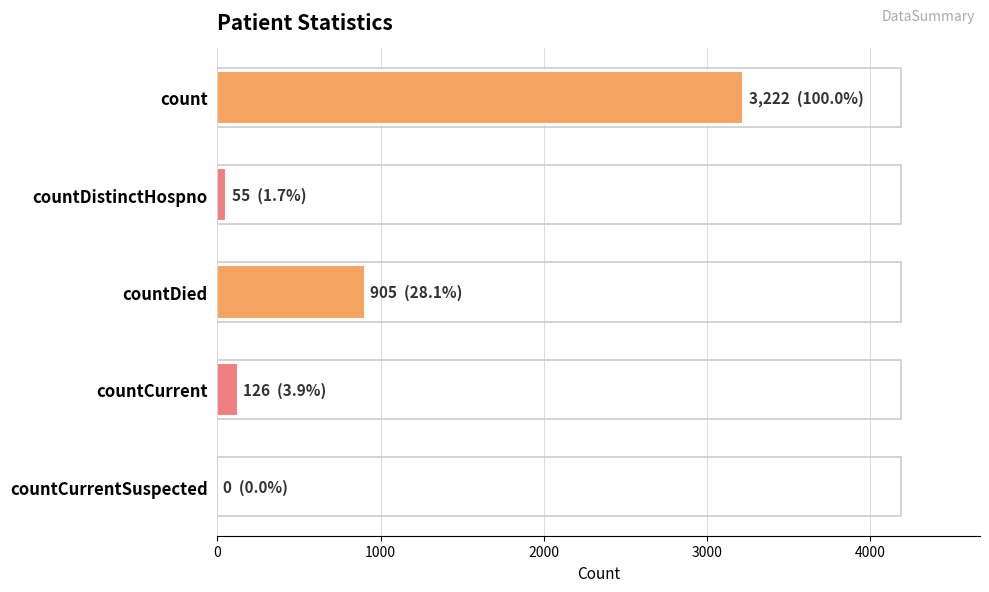

Which has a higher value, countDied or countDistinctHospno?

countDied